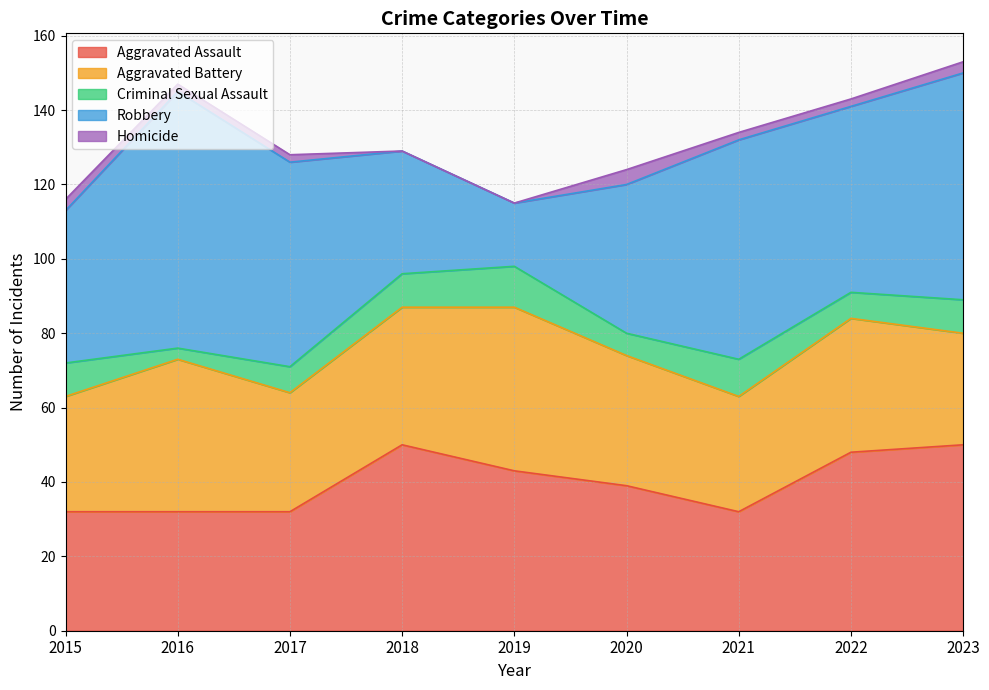

True or false: Criminal Sexual Assault and Aggravated Battery intersect in this chart.

False